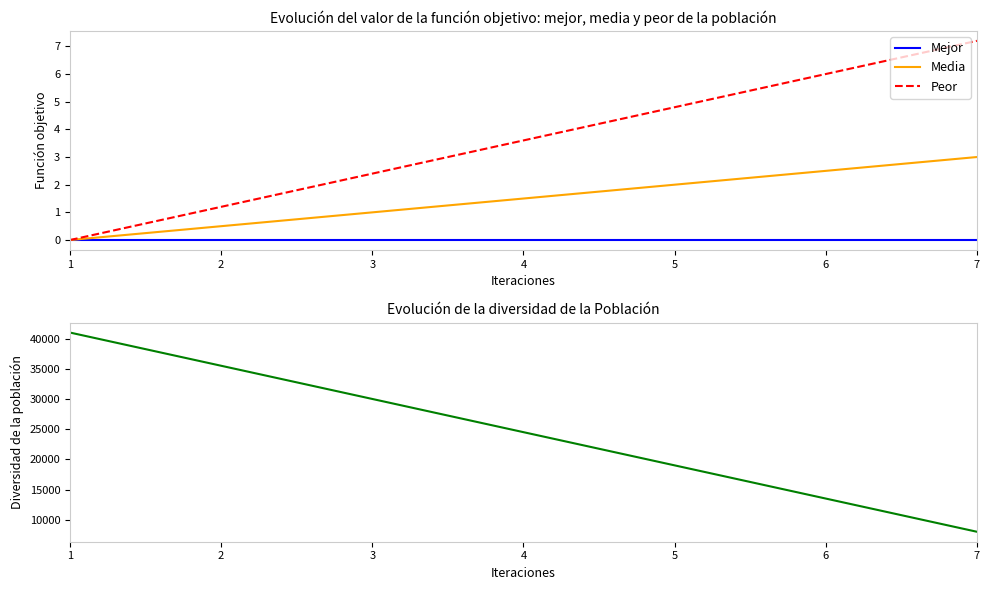

At how many categories does at least one series exceed 18344?

5